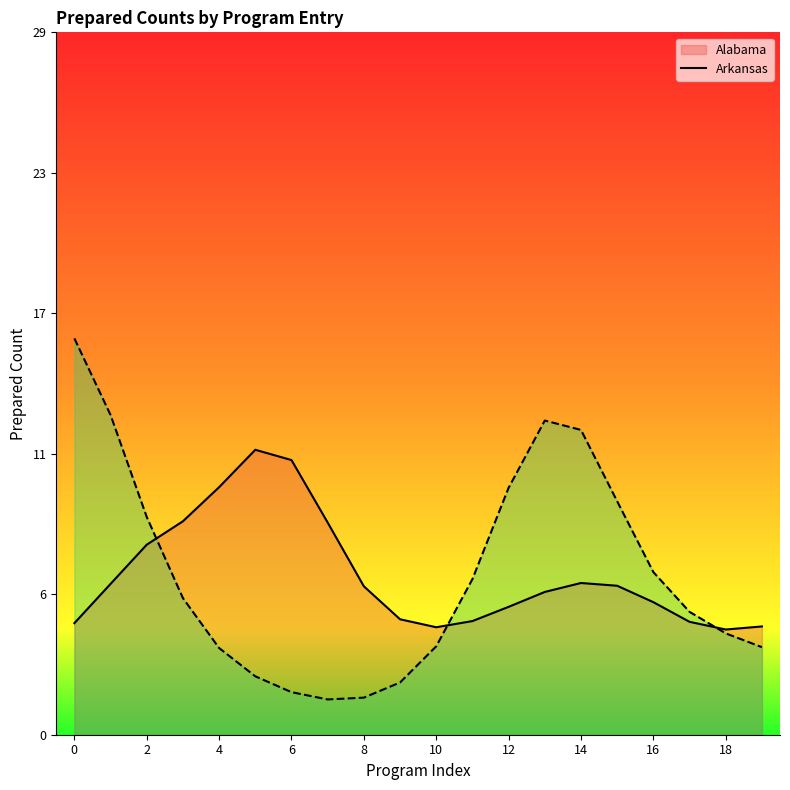

What is the average value of the Arkansas series?

7